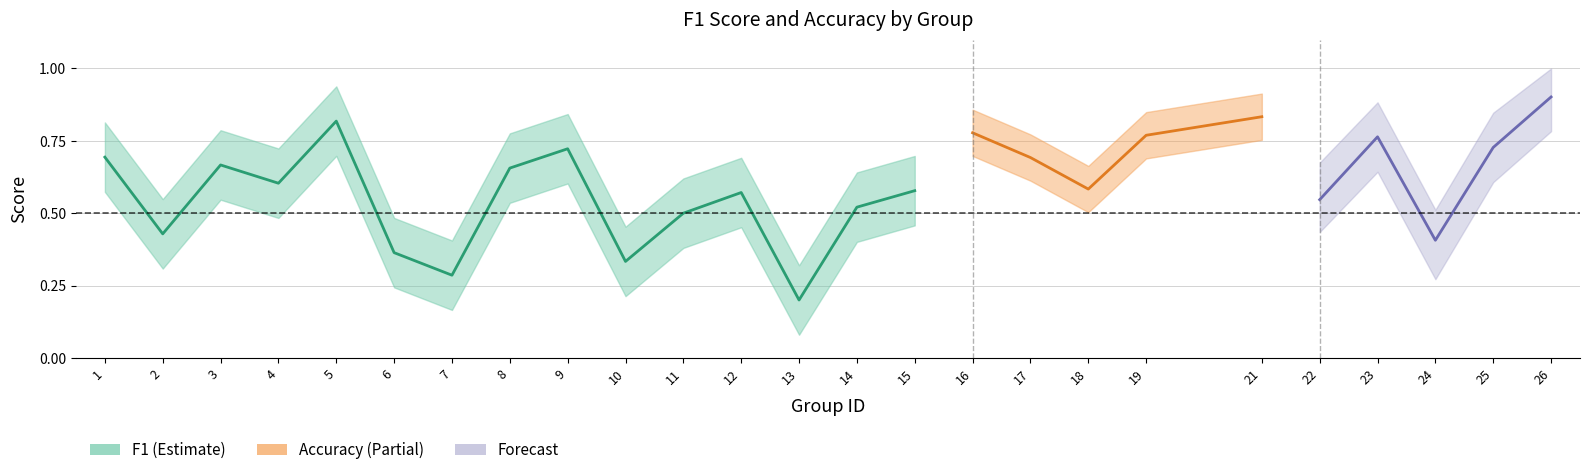

At which category does the chart reach its minimum across all series?

13